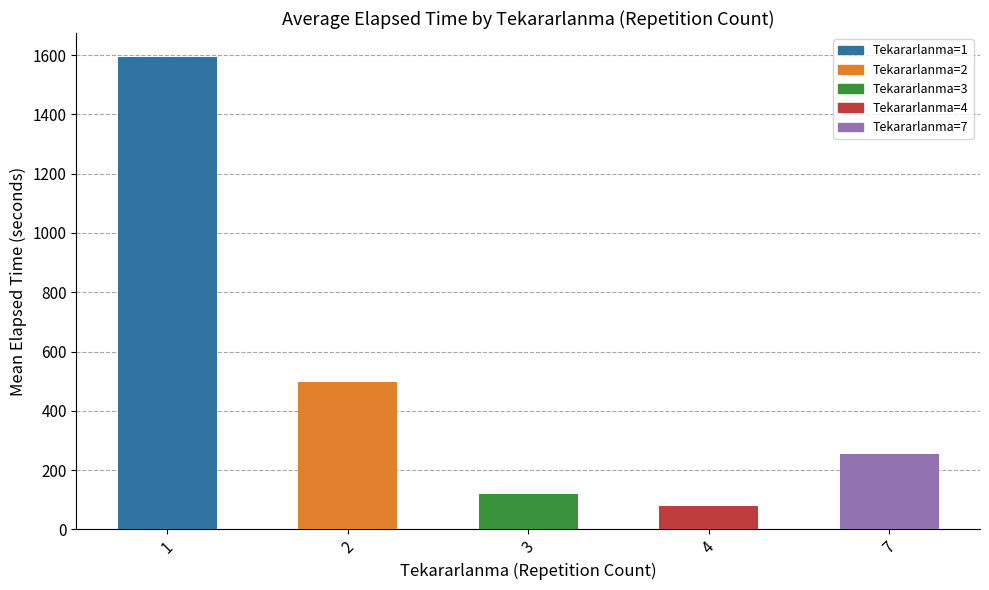

Which category has the highest value across all series?

1